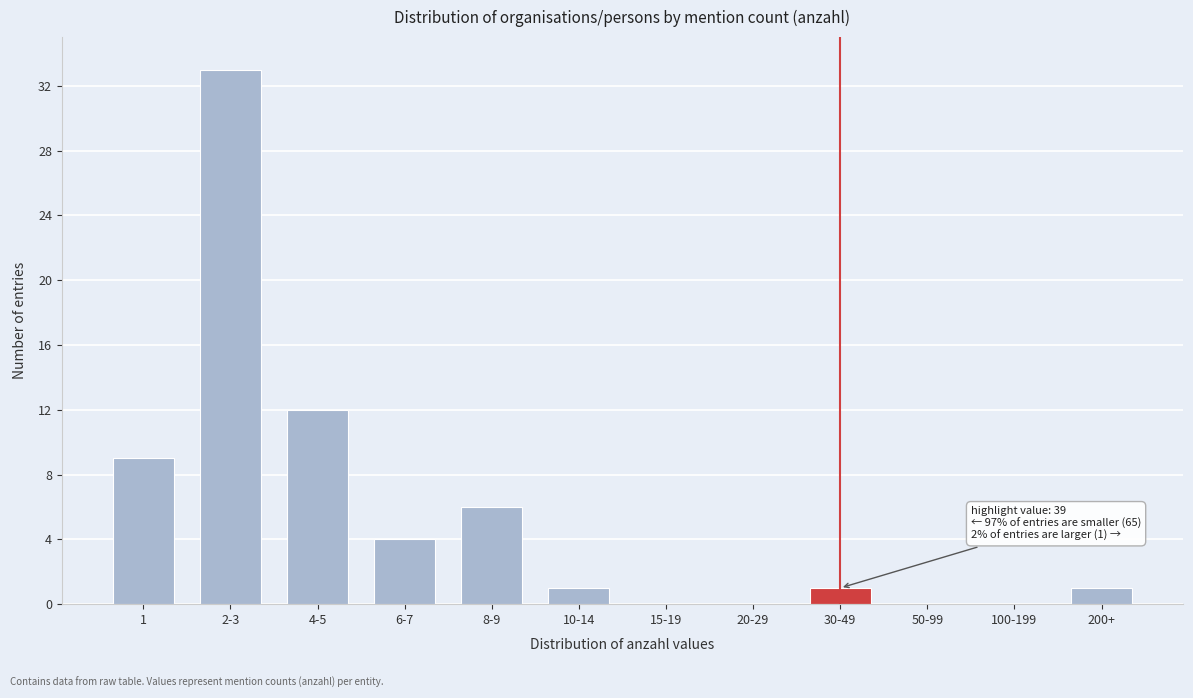

Reading right to left, extract all data points from this chart.

200+=1	100-199=0	50-99=0	30-49=1	20-29=0	15-19=0	10-14=1	8-9=6	6-7=4	4-5=12	2-3=33	1=9